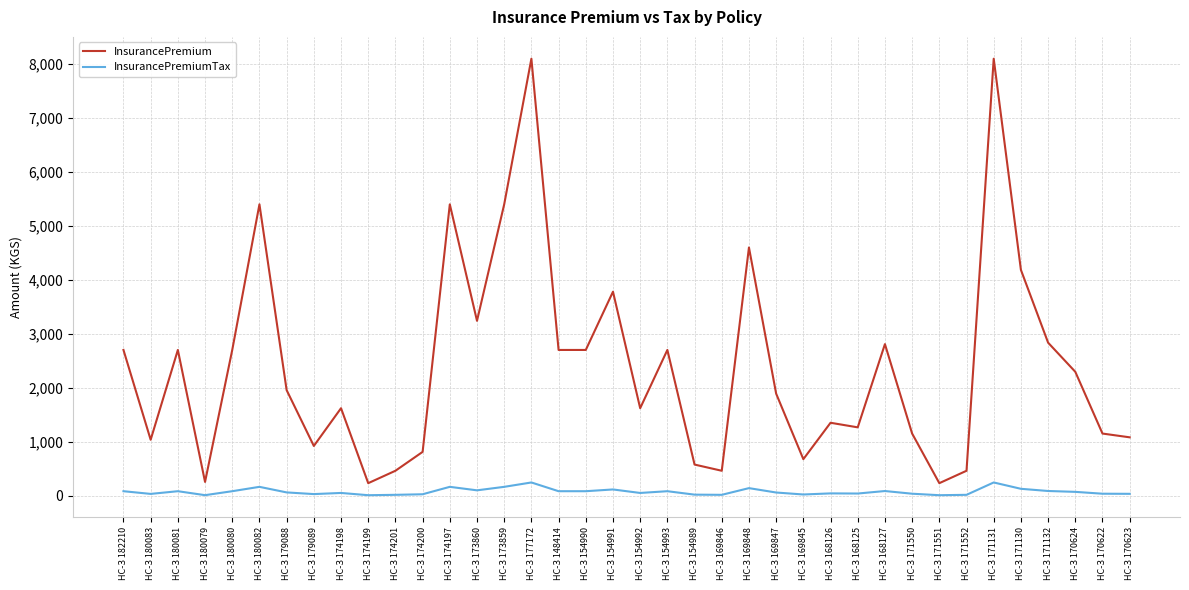

What position from the right is НС-З 174201?

28